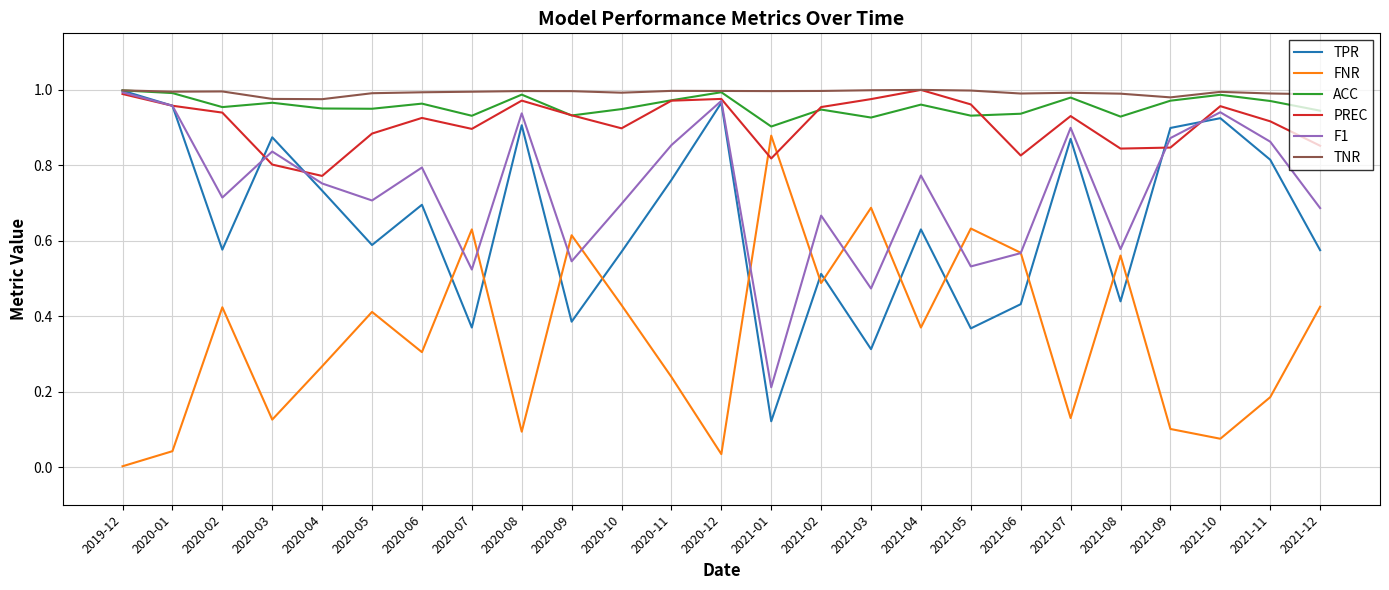

True or false: FNR and TNR intersect in this chart.

False